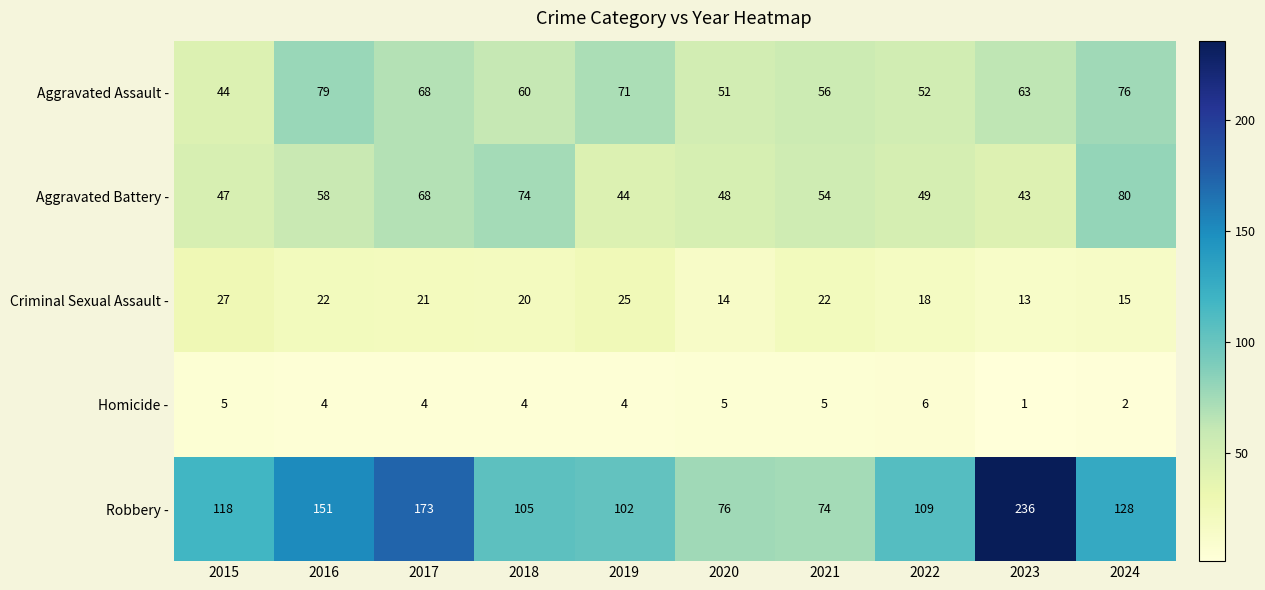

Is it true that Criminal Sexual Assault - equals 25 at 2019?

True